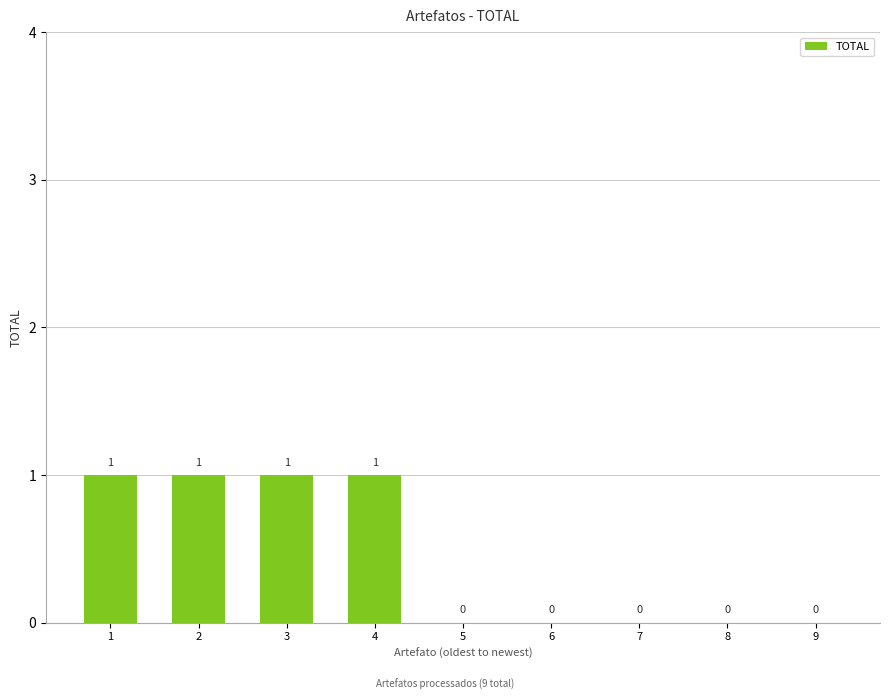

What is the sum of all values?

4